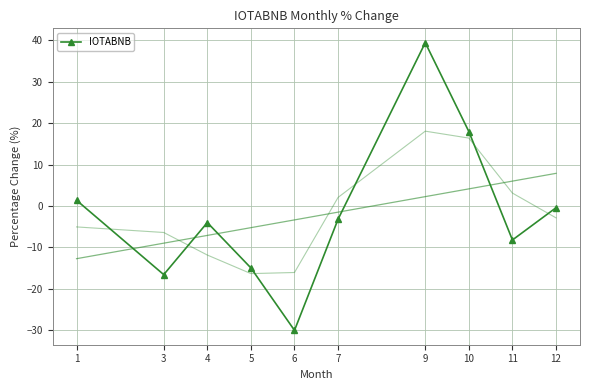

List the labels in order of value, largest first.

9, 10, 1, 12, 7, 4, 11, 5, 3, 6